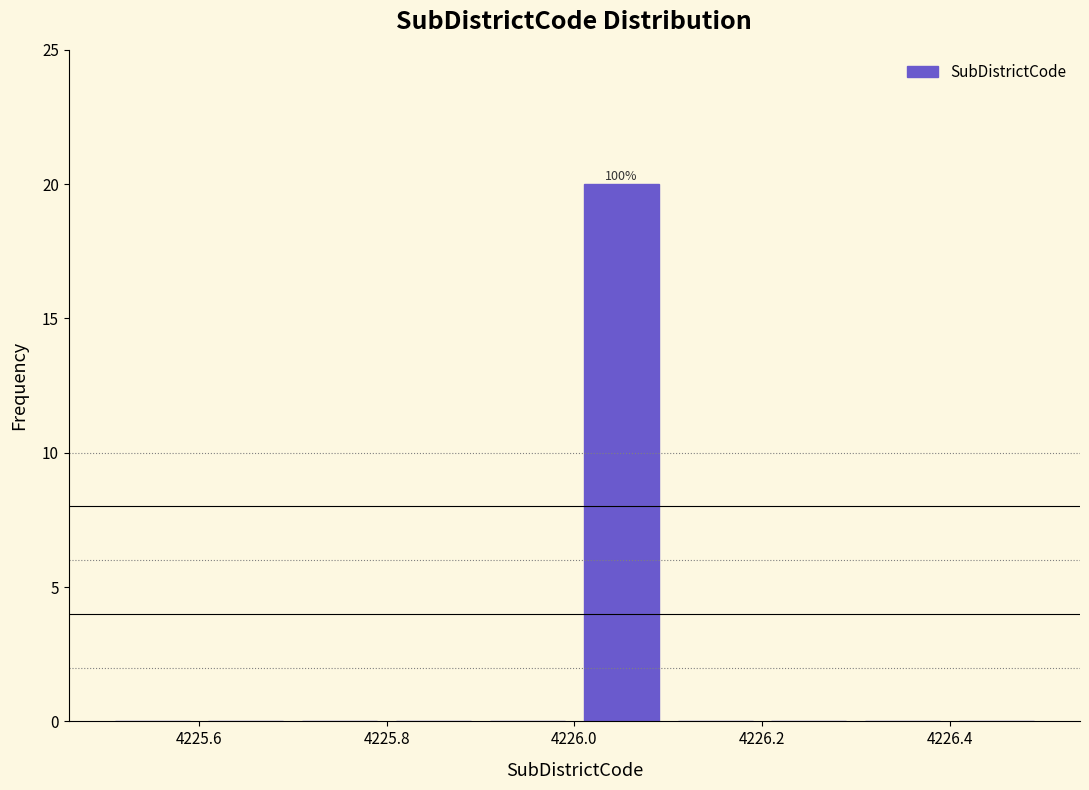

Which range on the x-axis has the tallest bar?

4226.0 to 4226.1